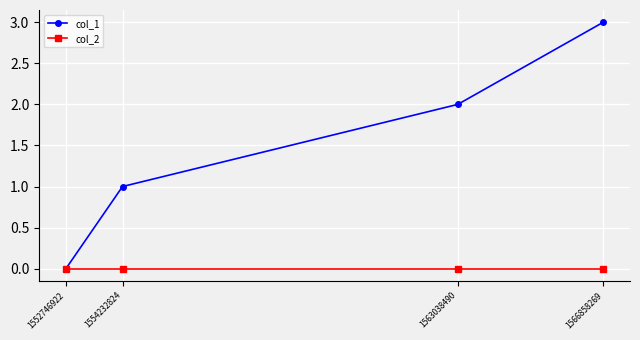

The col_1 series shows 3 at 1566858269. True or false?

True